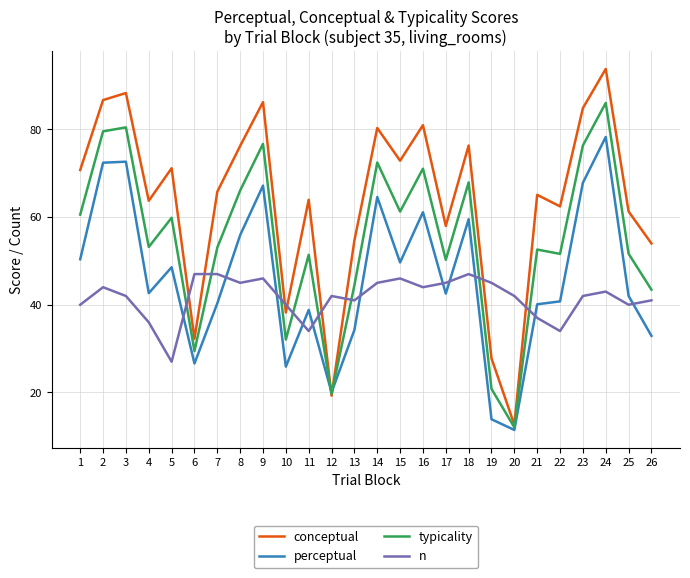

List the series in order of their peak value, highest first.

conceptual, typicality, perceptual, n